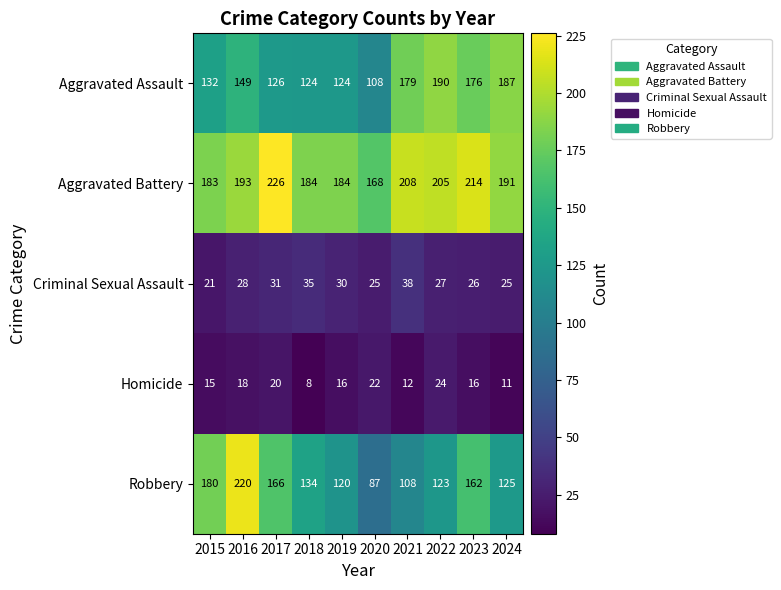

The value of Homicide at 2015 is 15. True or false?

True